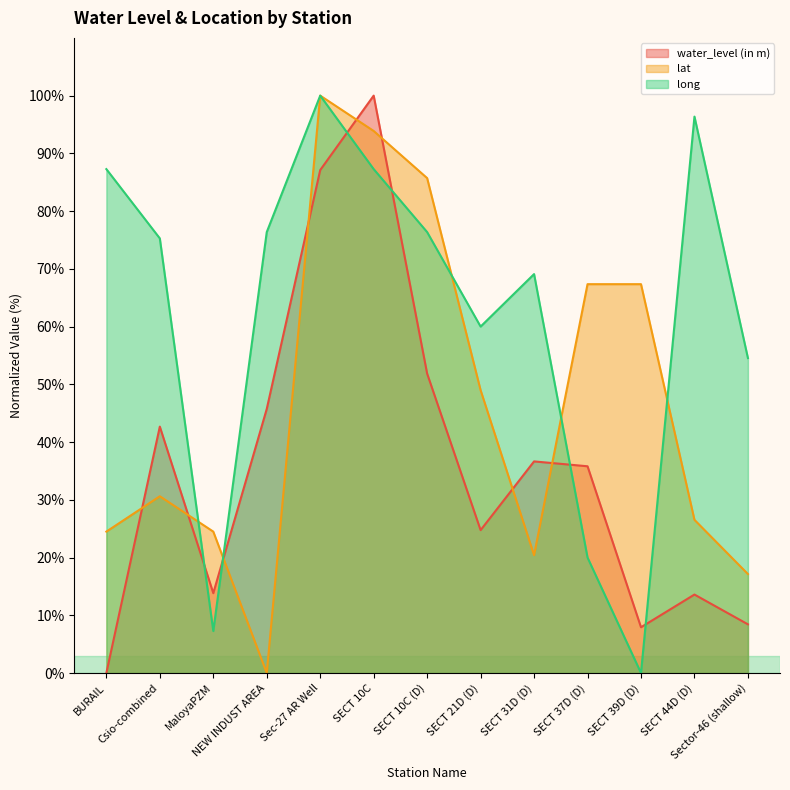

Which series has the largest total across all categories?

long